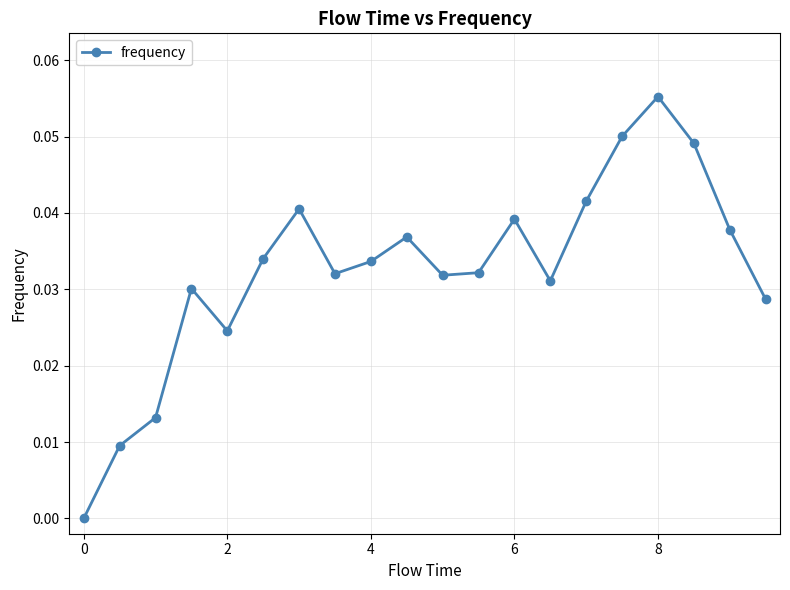

Does the chart display data point markers on the line(s)?

Yes